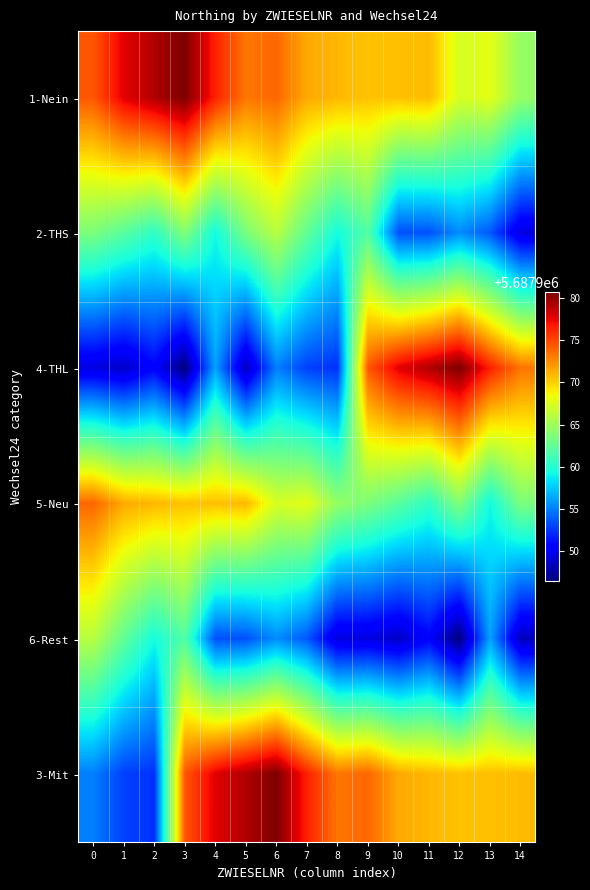

Which category has the lowest value across all series?

3